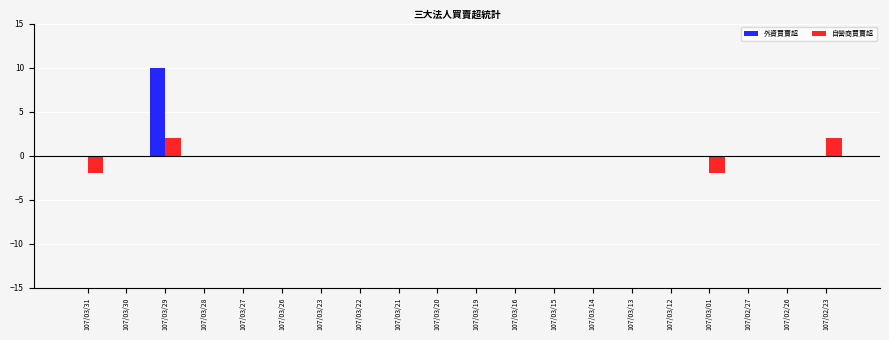

How many groups of bars are there?

20